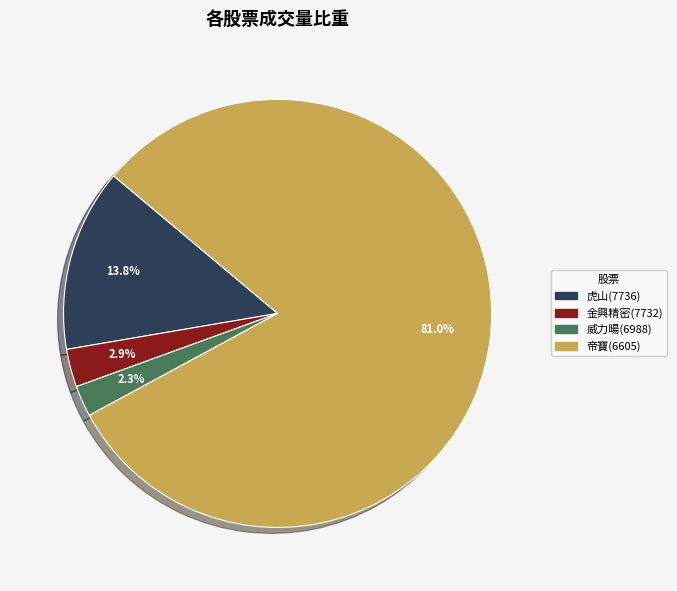

Is there any slice that represents more than half of the pie?

Yes